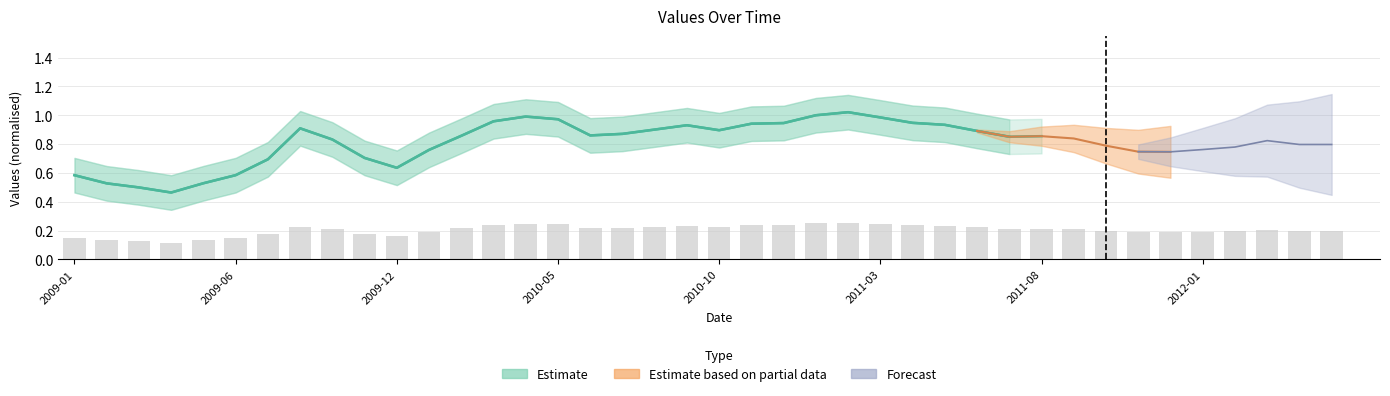

What is the sum of the values at 33 and 26?

0.4